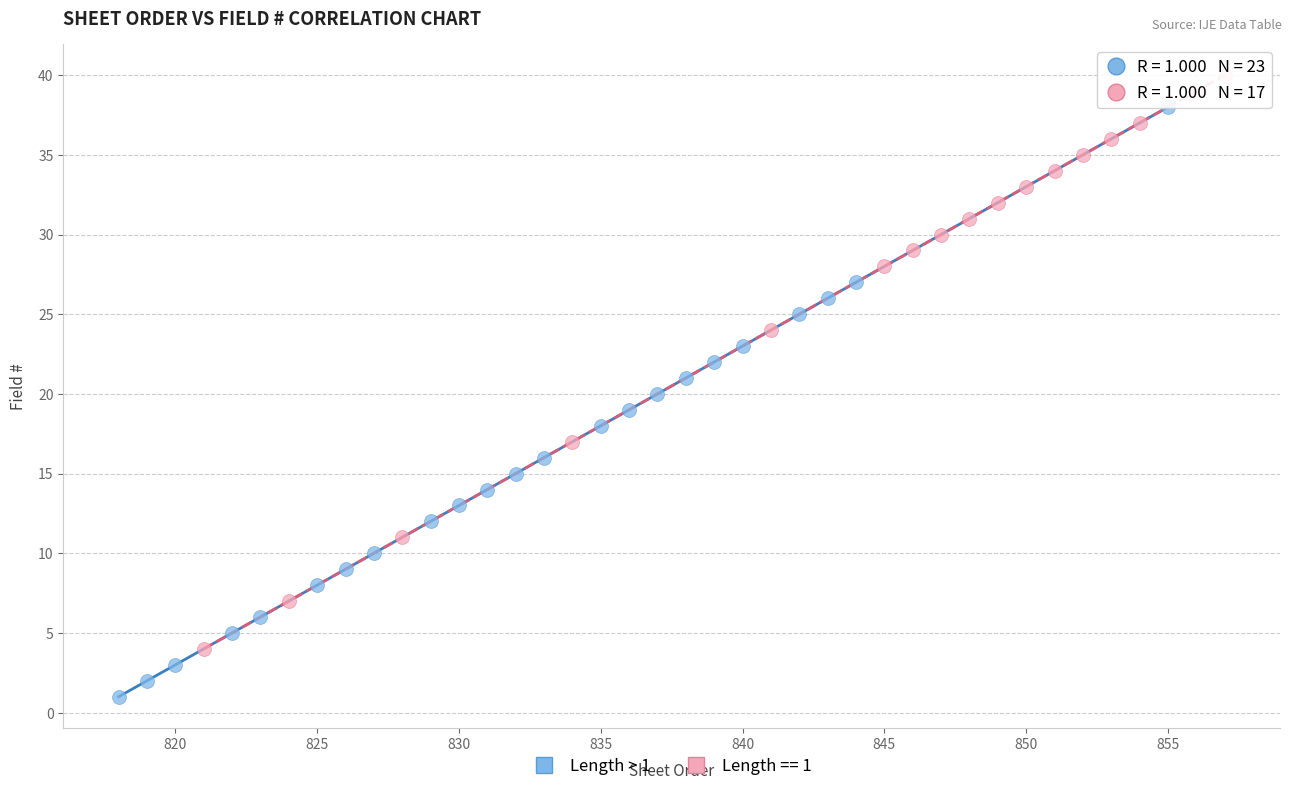

Which series contains the highest Y value?

Length == 1